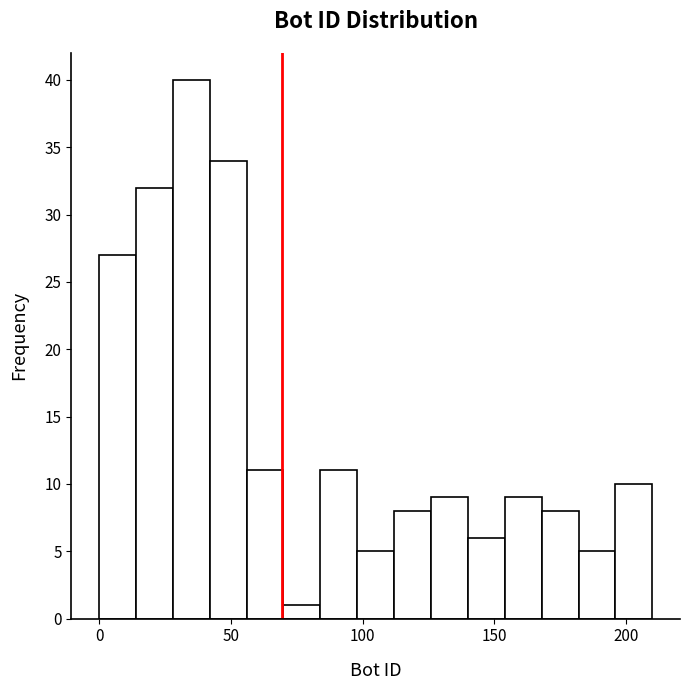

Around what value on the x-axis is the tallest bar? Give the approximate position of its centre, as read against the axis.

35